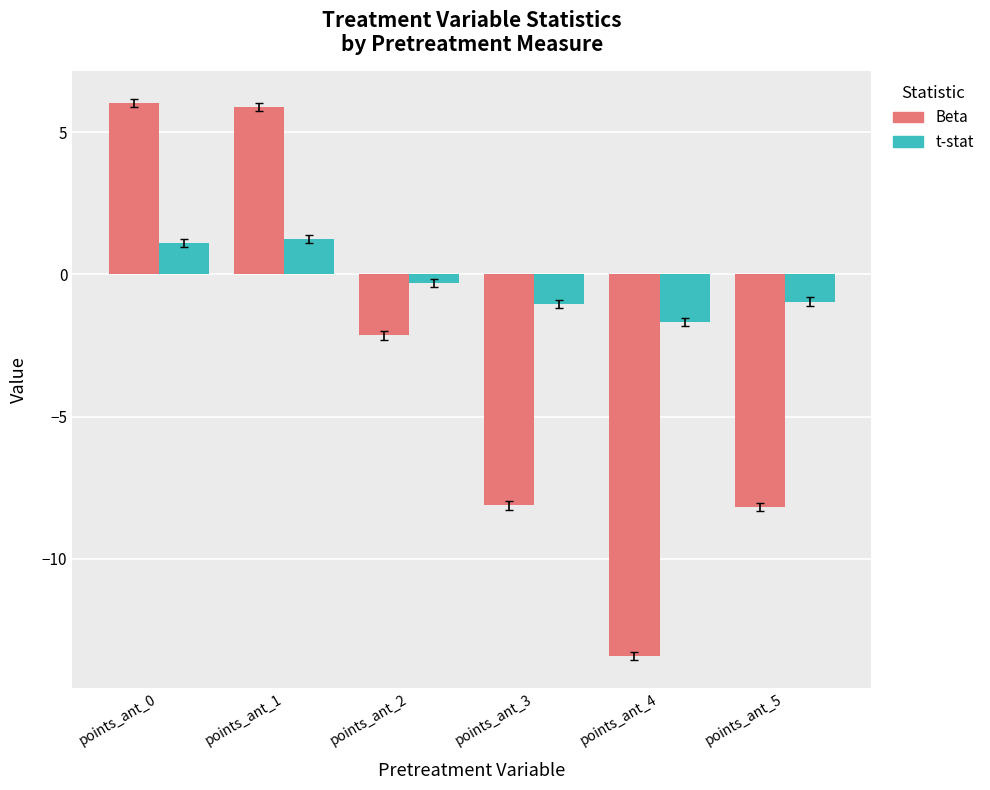

What is the maximum value shown in the chart?

6.0